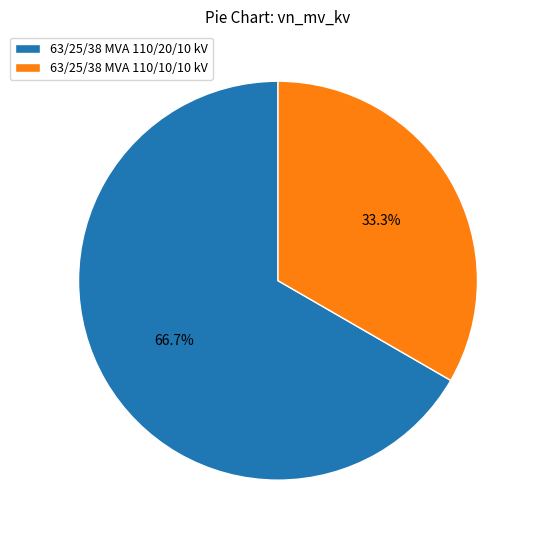

Which slice represents more than half of the pie?

63/25/38 MVA 110/20/10 kV